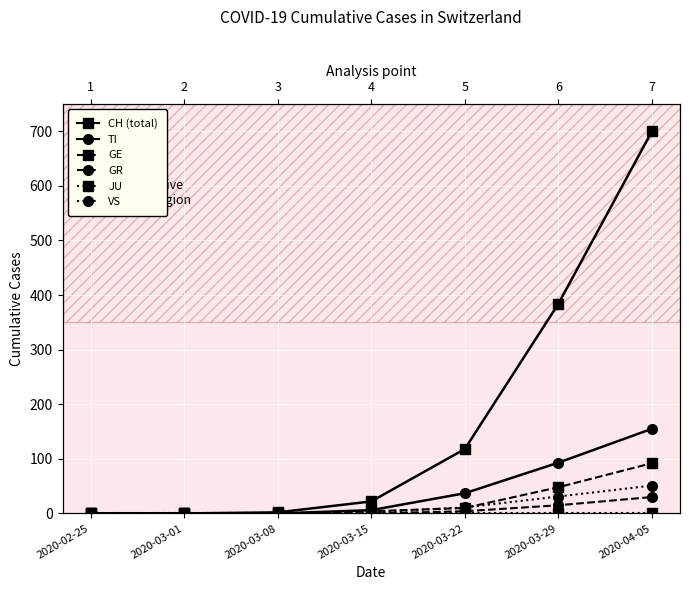

What are all the series names shown in the legend?

CH, TI, GE, GR, JU, VS